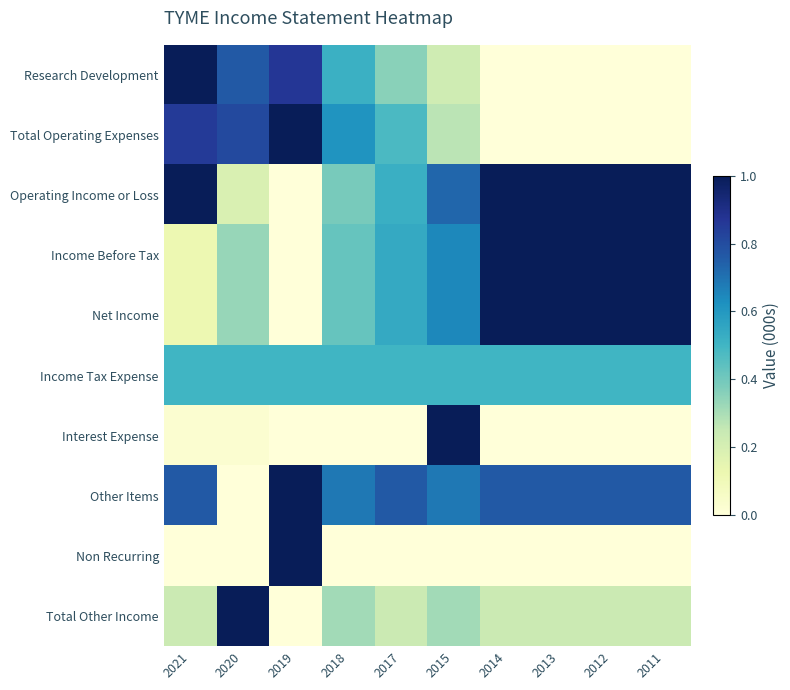

Rank the series by their maximum value, from highest to lowest.

Research Development, Total Operating Expenses, Operating Income or Loss, Income Before Tax, Net Income, Interest Expense, Other Items, Non Recurring, Total Other Income, Income Tax Expense